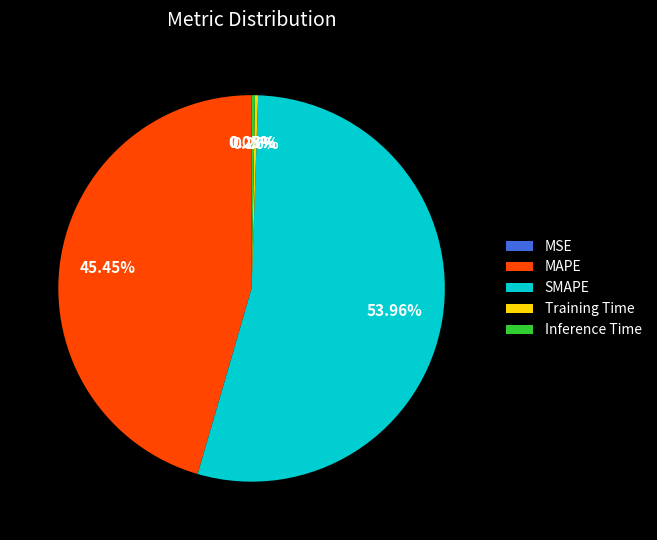

Which category has the biggest portion of the pie?

SMAPE